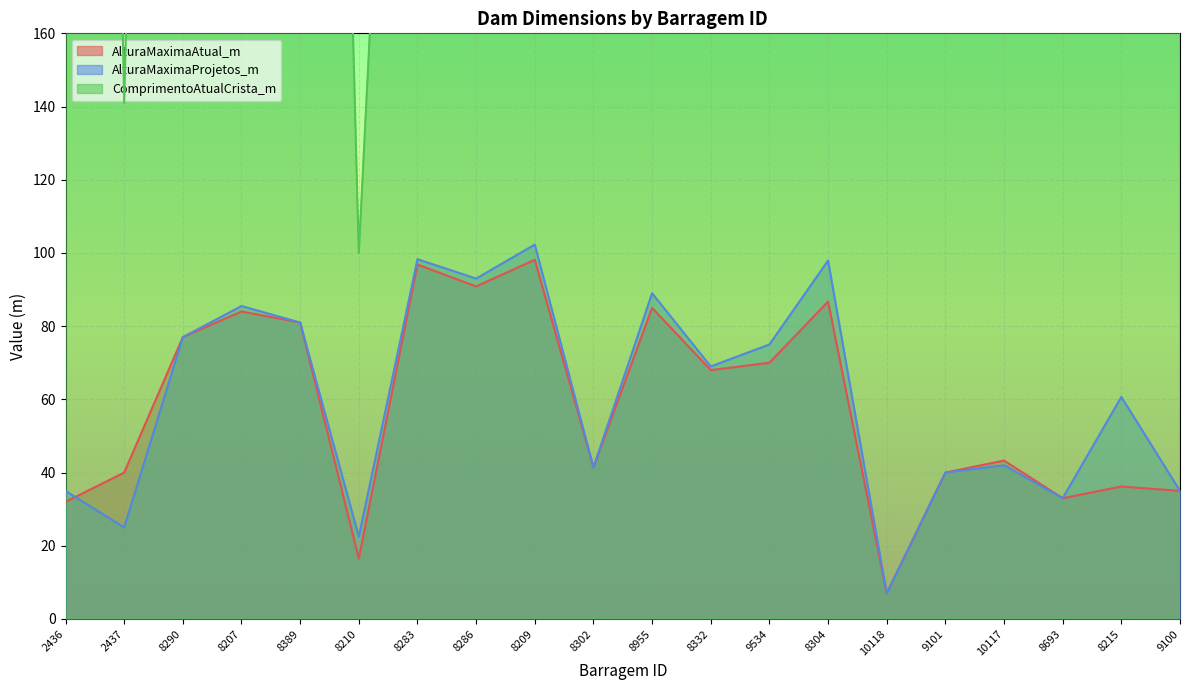

What position from the left is 8389?

5